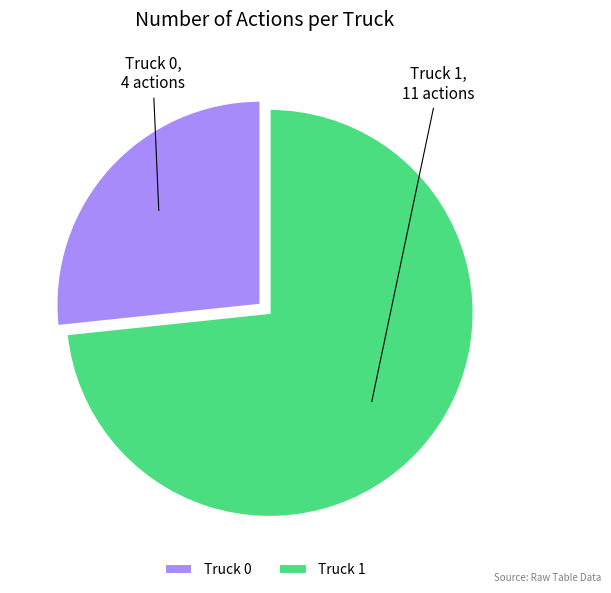

Count the number of slices in the pie.

2